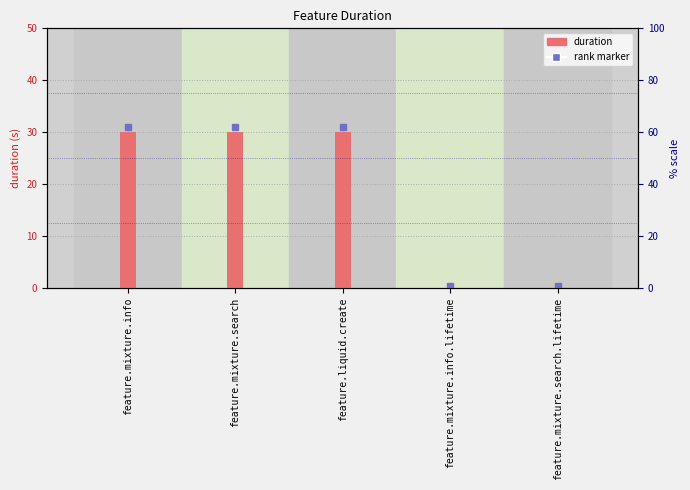

What is the value of the 1st bar from the left?

30